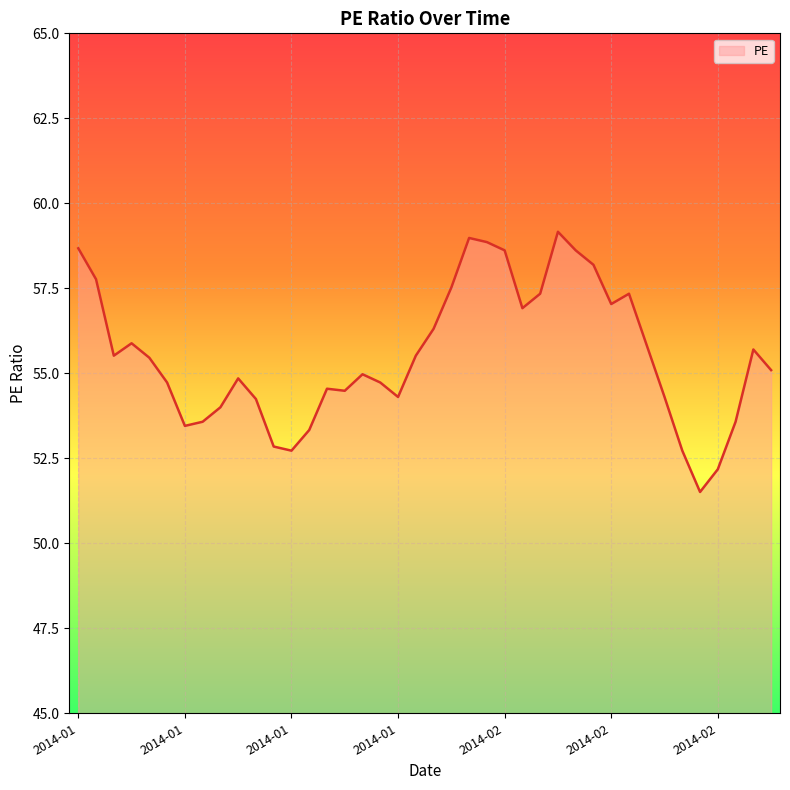

What is the maximum value shown in the chart?

59.2